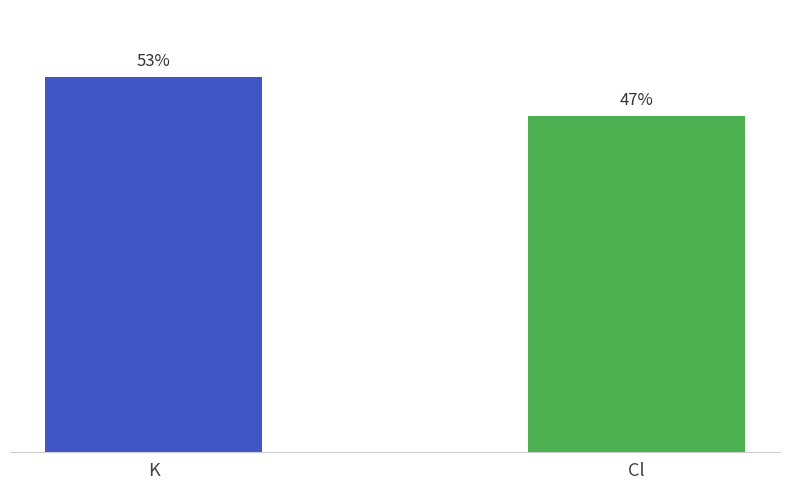

True or false: the data shows 53.4 at Cl.

False